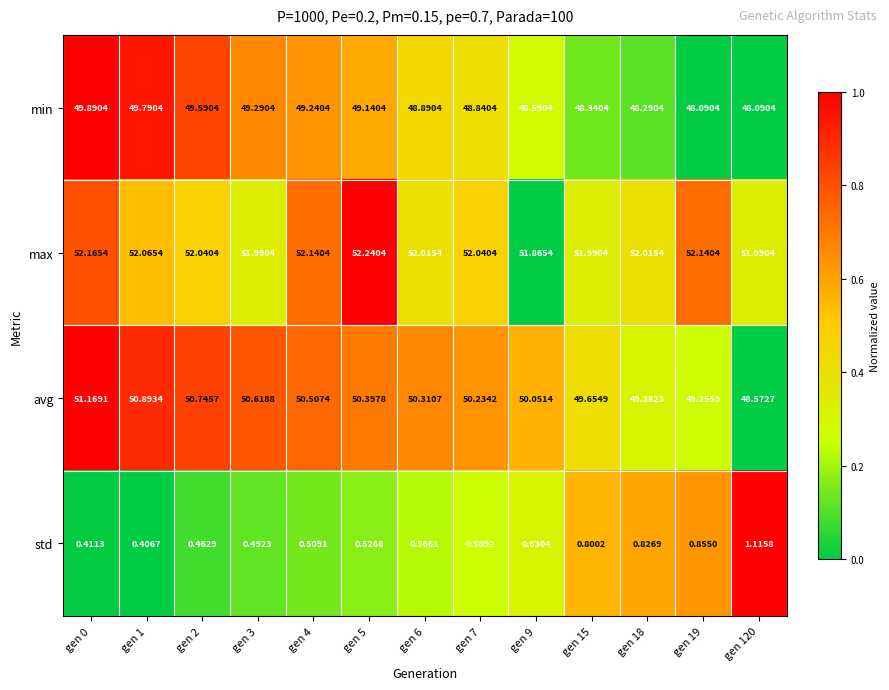

Is the value of max at gen 7 greater than the value of std at gen 3?

Yes